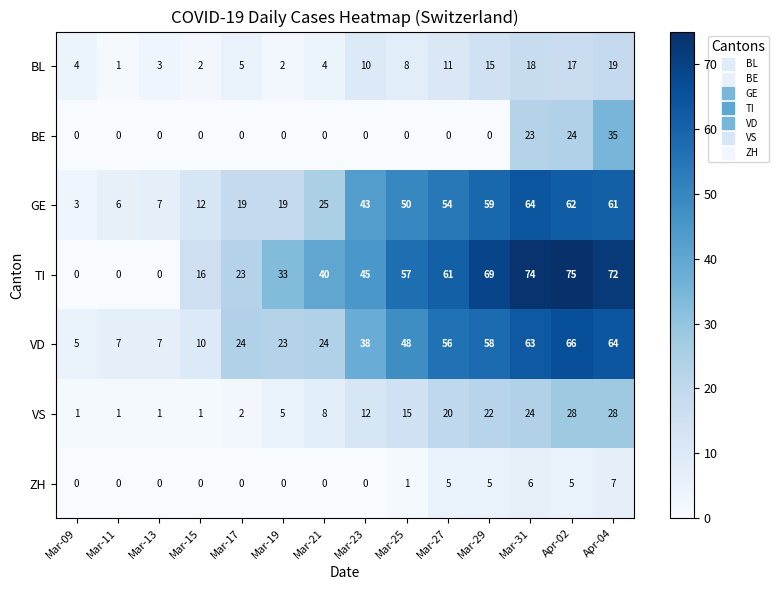

Which series has the widest spread of values?

TI